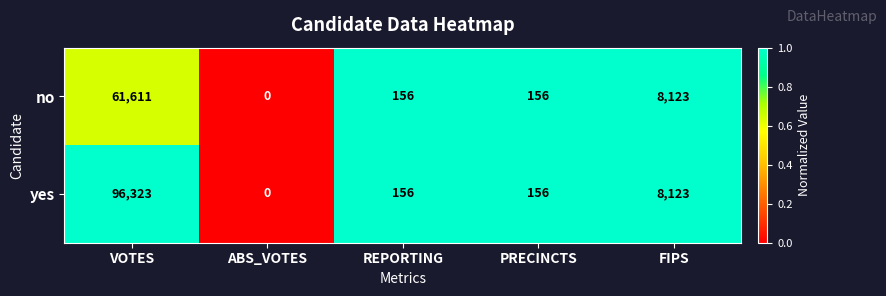

What is the total value across all series at FIPS?

16246